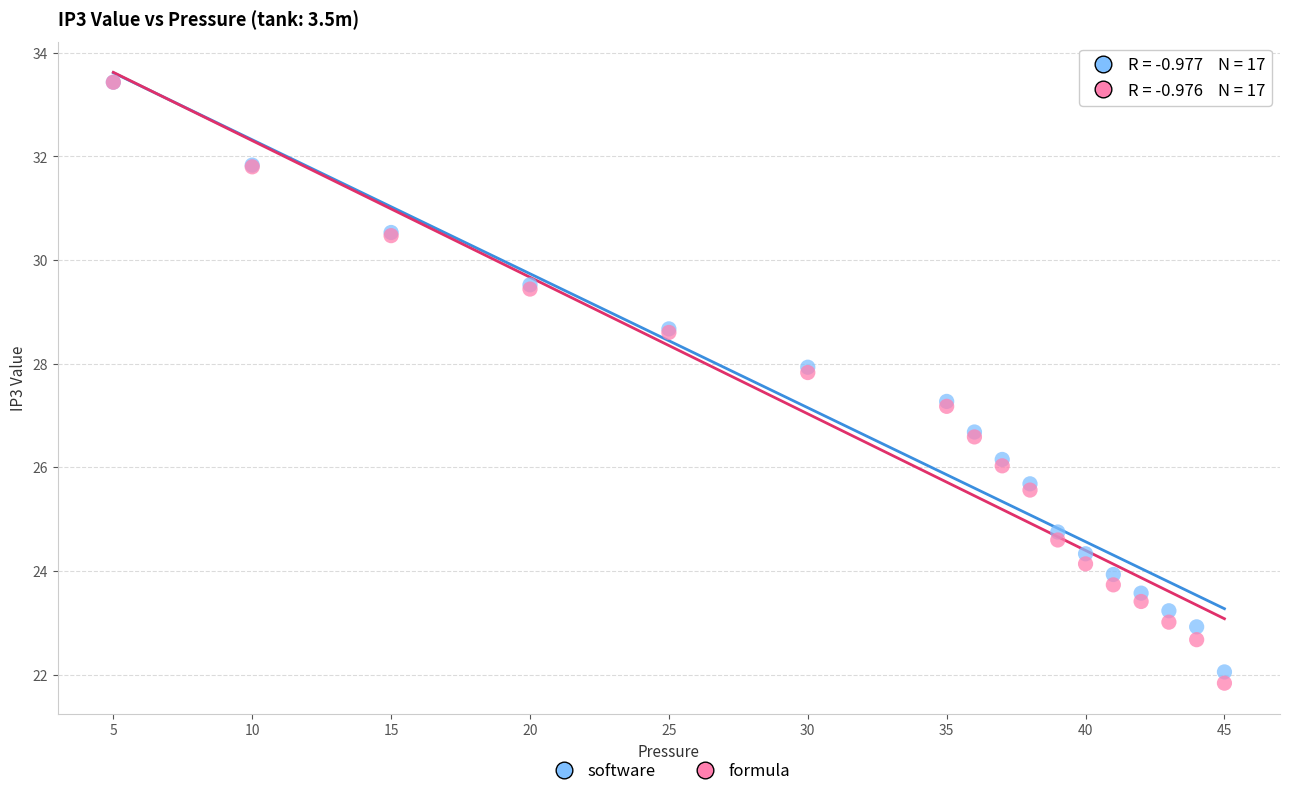

What are all the series names shown in the legend?

software, formula